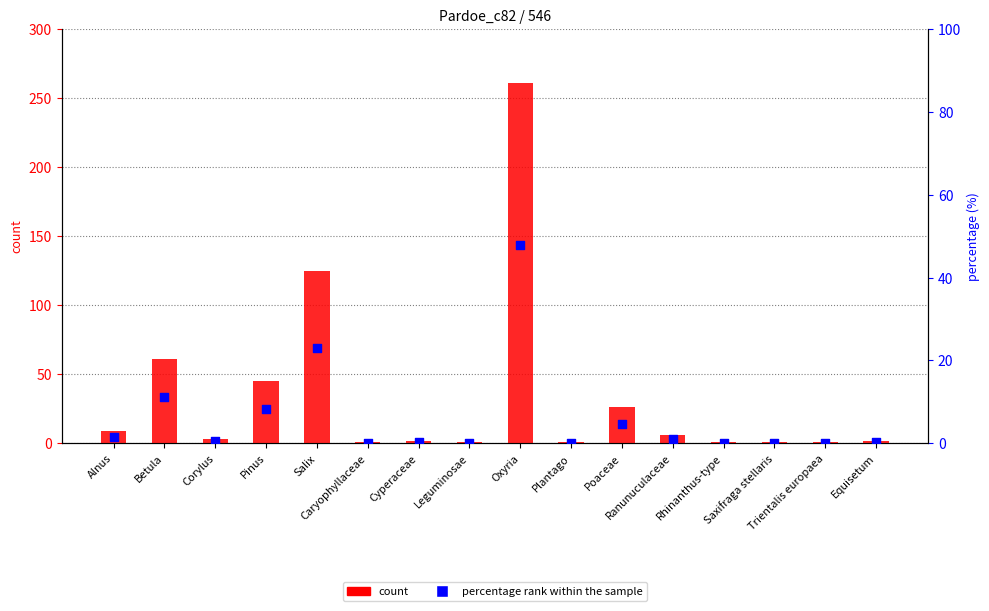

What are all the series names shown in the legend?

count, percentage rank within the sample